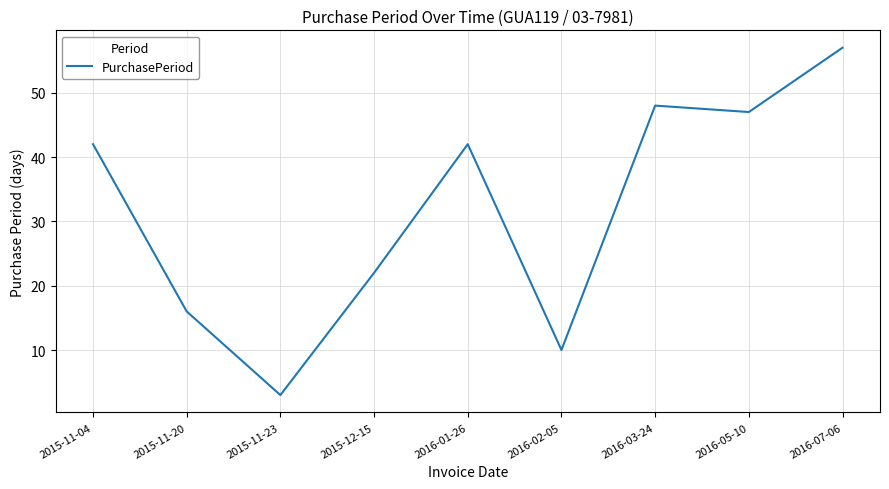

What is the difference between the maximum and minimum values?

54